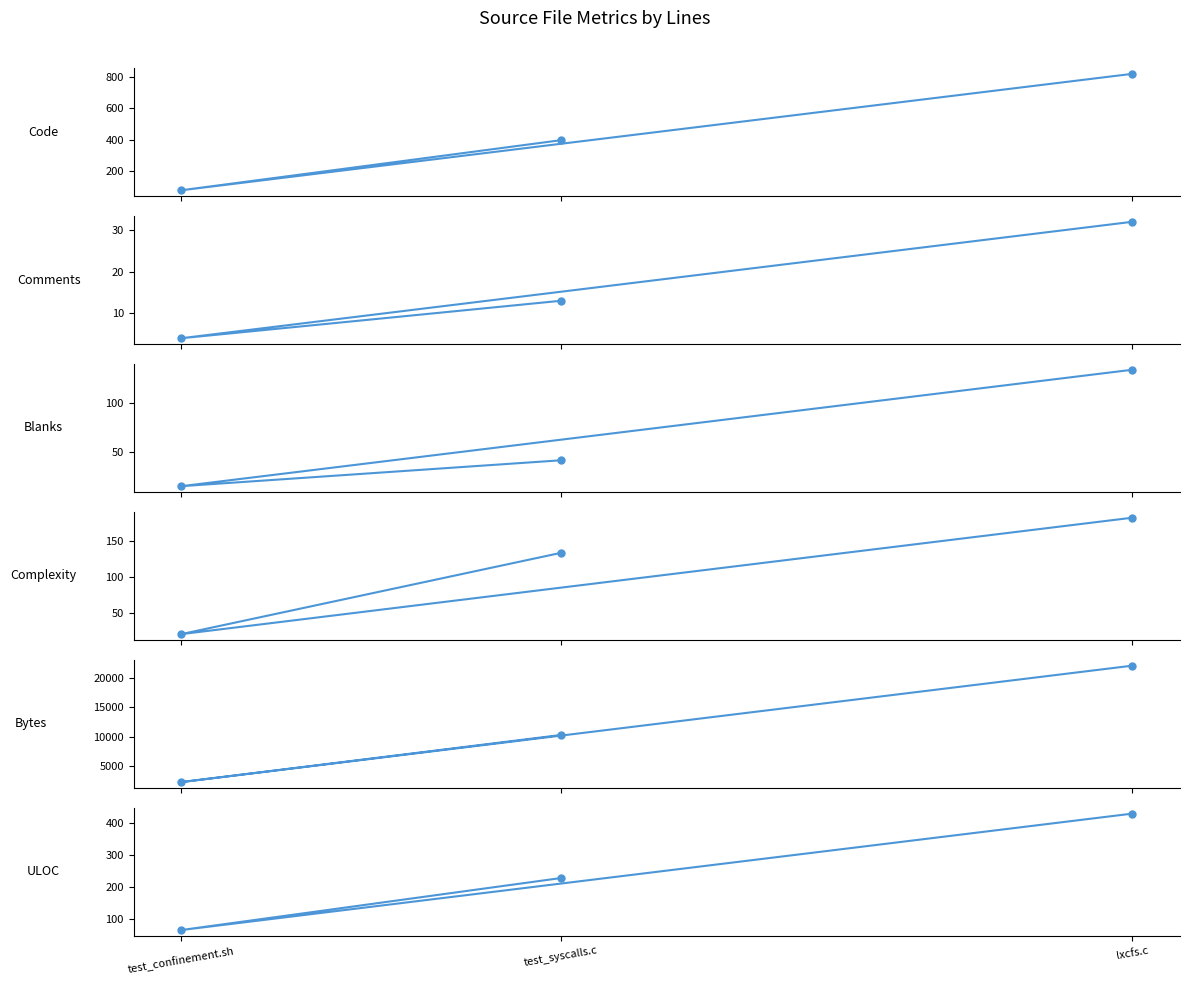

What are all the series names shown in the legend?

Code, Comments, Blanks, Complexity, Bytes, ULOC